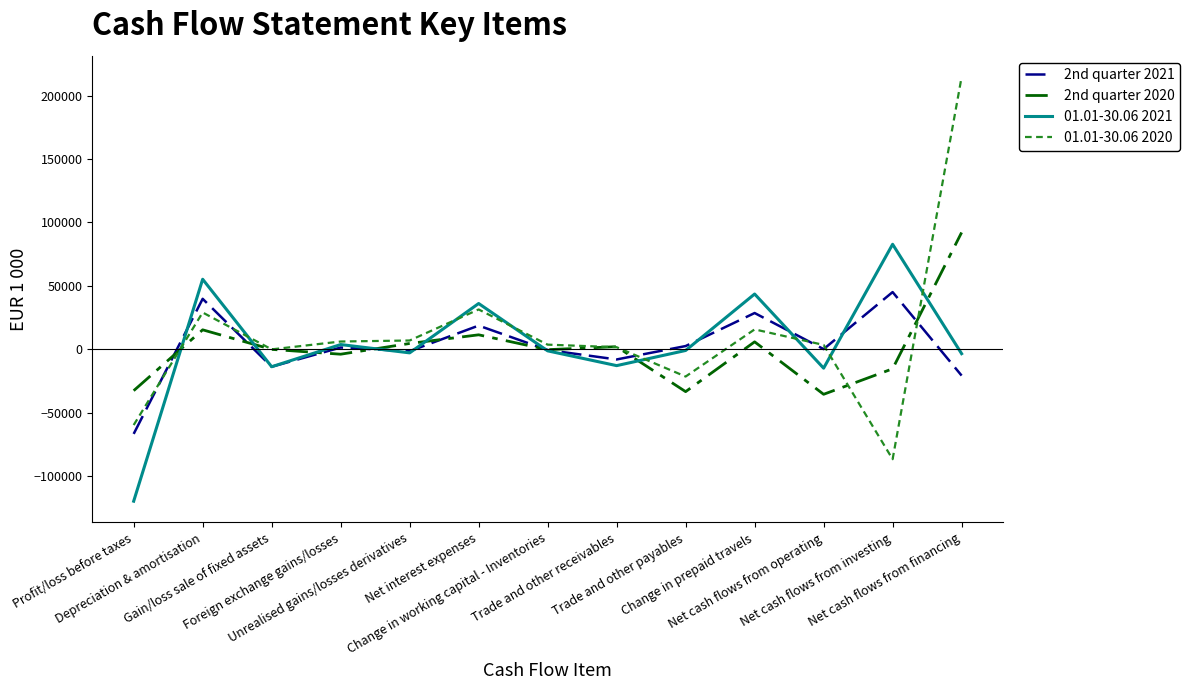

How many interior local peaks does the 01.01-30.06 2021 series have?

5